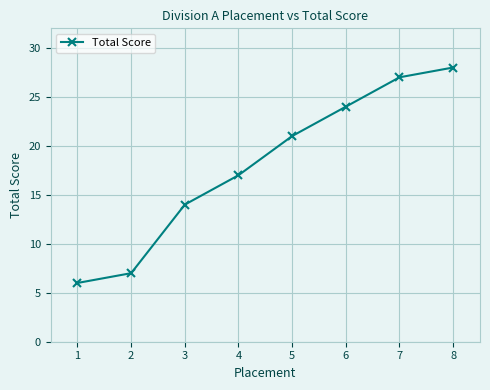

Reading left to right, list all the values displayed in this chart.

6	7	14	17	21	24	27	28